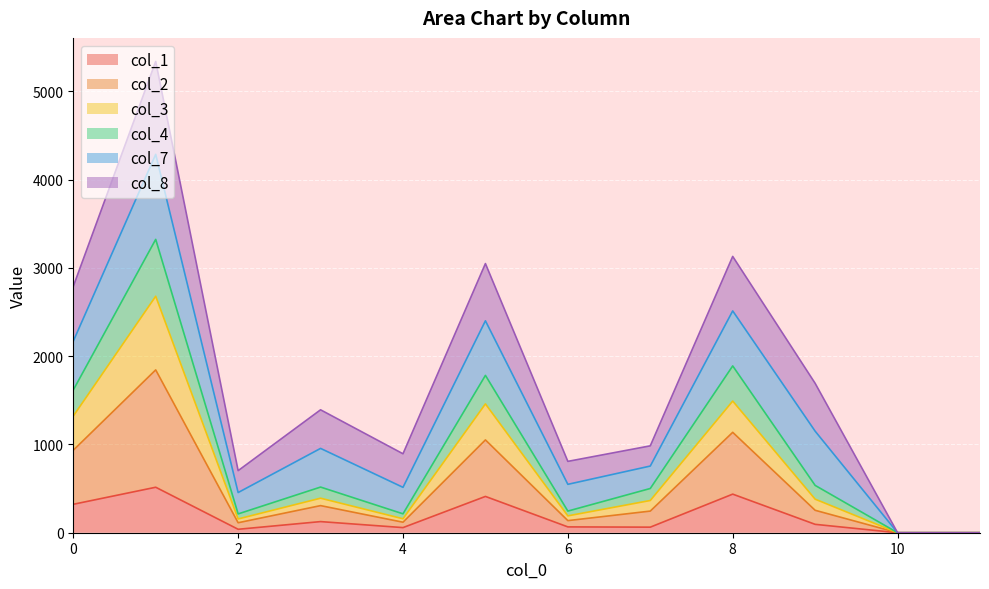

The value of col_1 at 0 is 322. True or false?

True